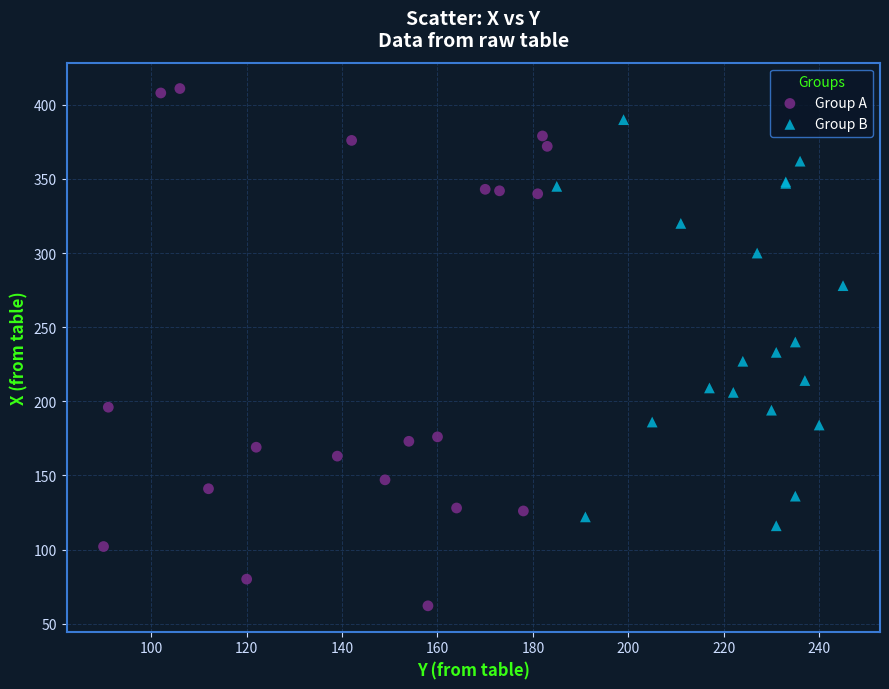

What are all the series names shown in the legend?

Group A, Group B